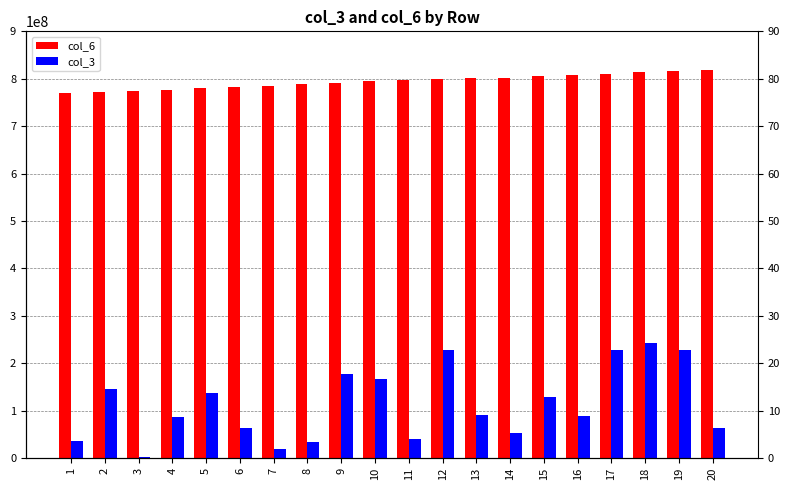

What is the sum of the col_6 values at 1 and 8?

1557537975